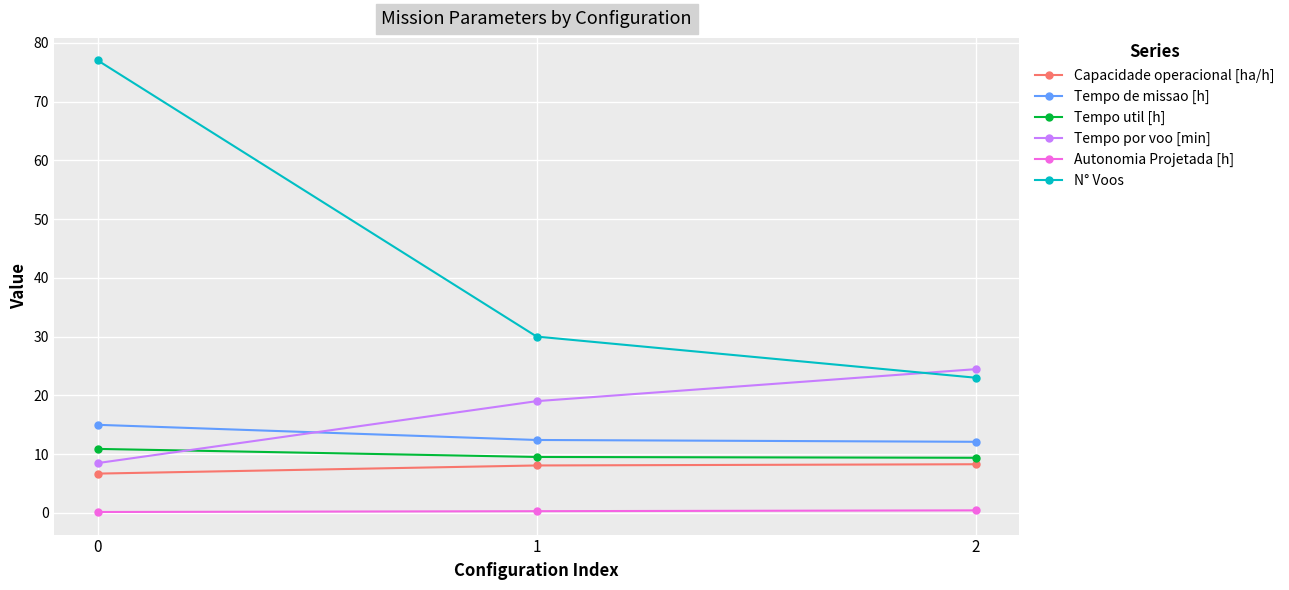

What is the value of the Tempo util [h] point at the 2nd from the left?

9.5